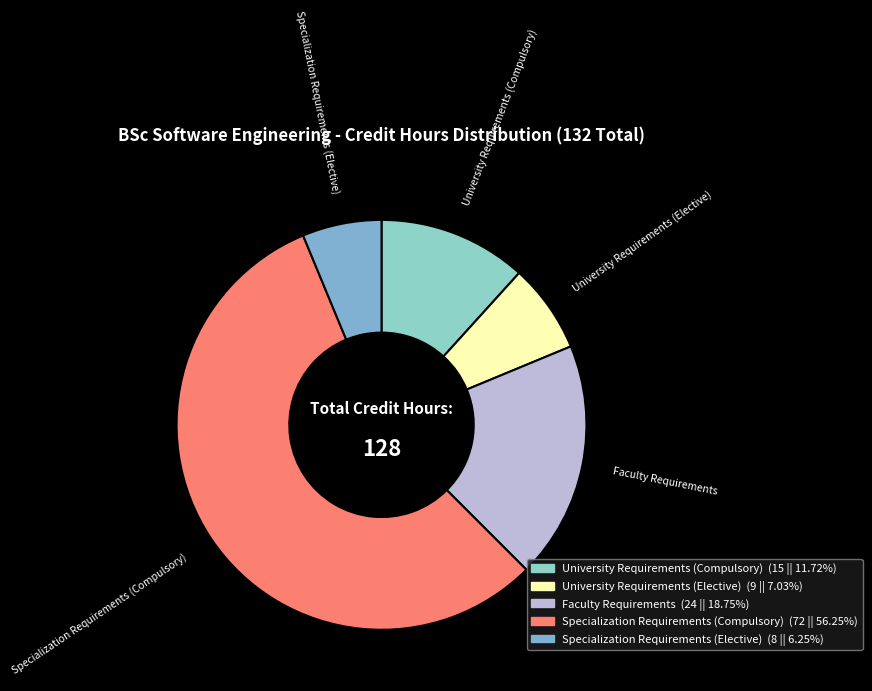

Approximately how many times larger is the value at Specialization Requirements (Compulsory) compared to Faculty Requirements?

3.0